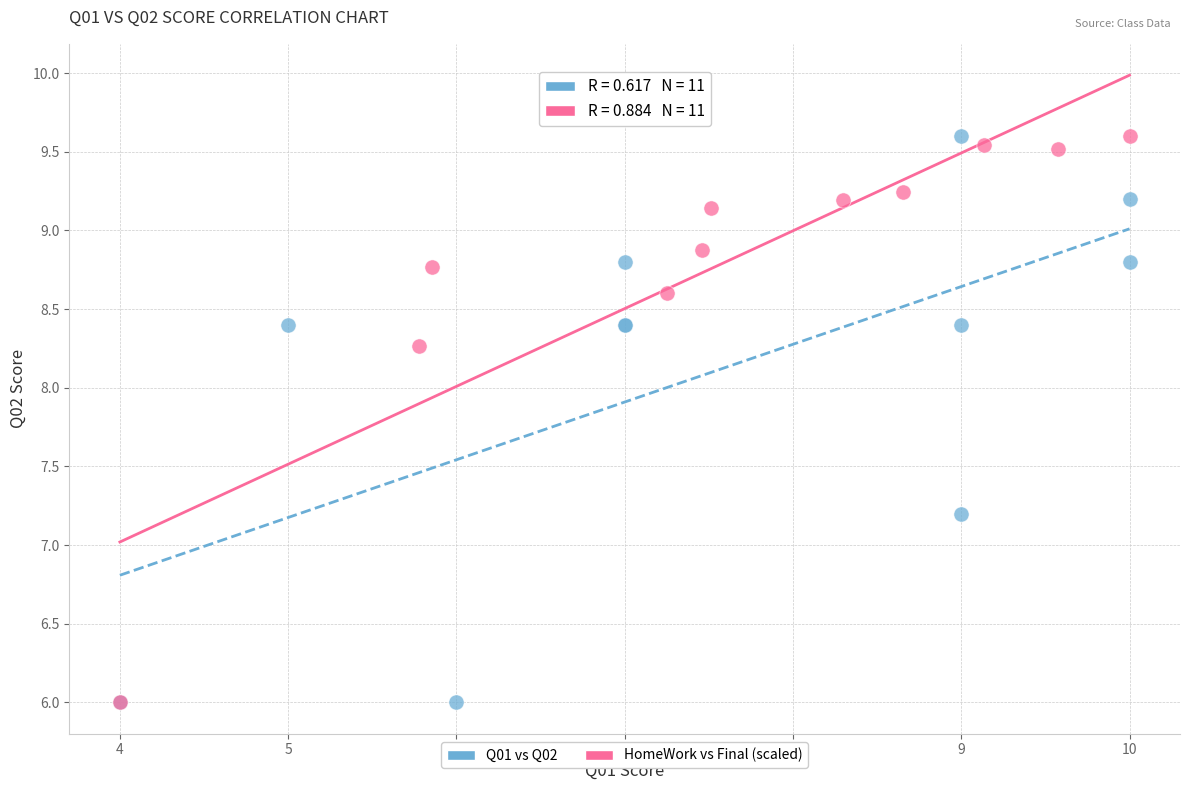

What are all the series names shown in the legend?

Q01 vs Q02, HomeWork vs Final (scaled)